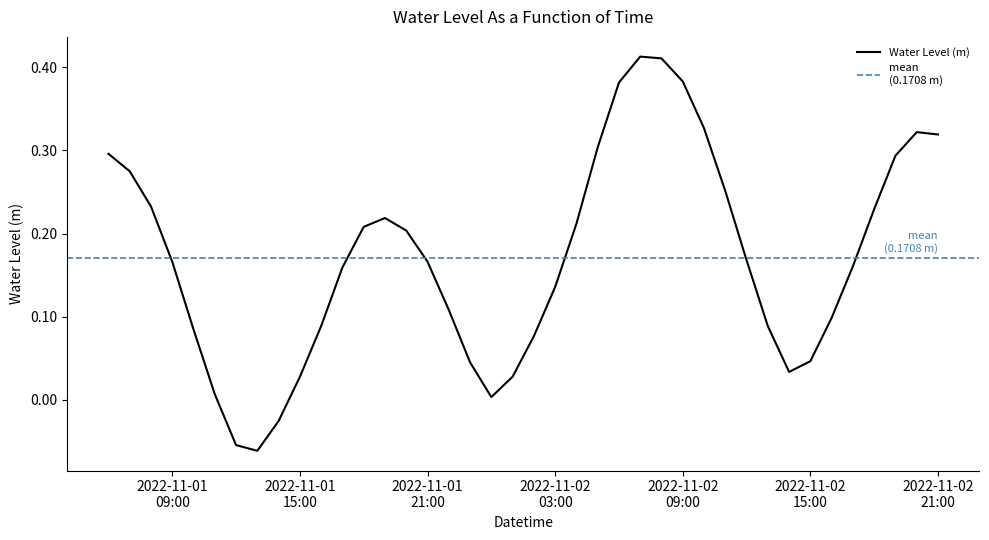

How many interior local peaks (higher than both neighbors) does the data have?

3